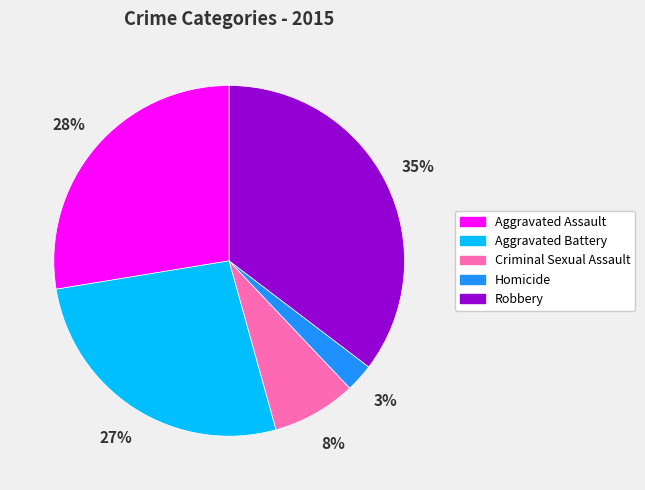

To the nearest percent, what portion does Aggravated Assault represent?

28%